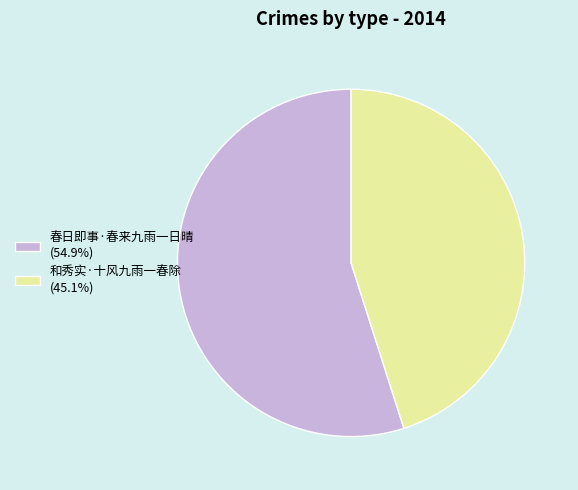

Is 春日即事·春来九雨一日晴 (54.9%) the majority of the pie?

Yes